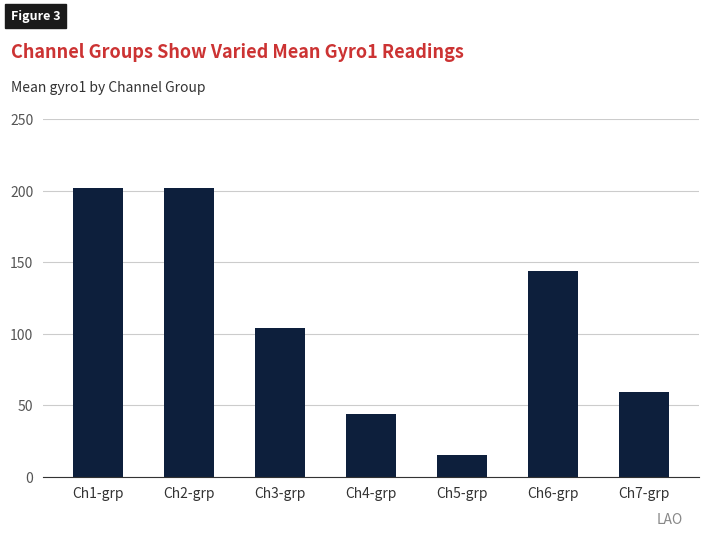

What is the label of the 5th bar from the left?

Ch5-grp